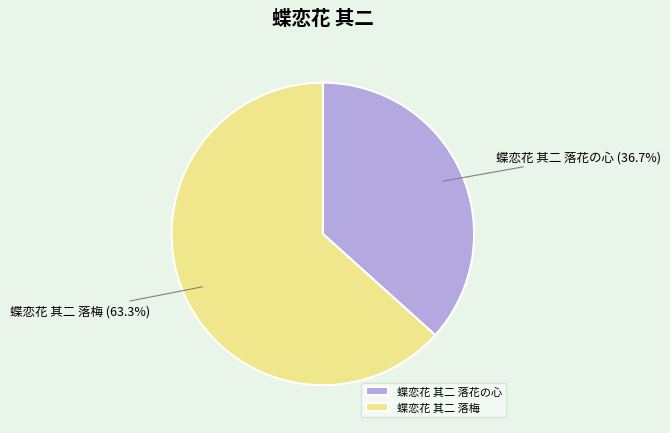

Rank the categories by value from lowest to highest.

蝶恋花 其二 落花の心, 蝶恋花 其二 落梅